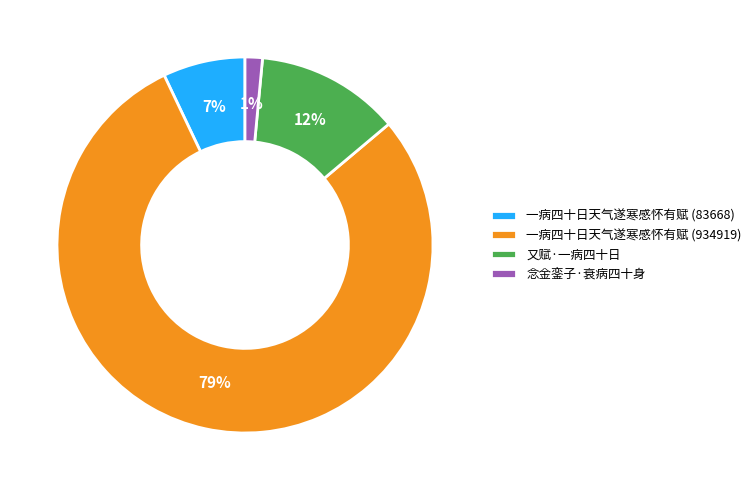

What percentage is the 一病四十日天气遂寒感怀有赋 (83668) slice, to the nearest percent?

7%